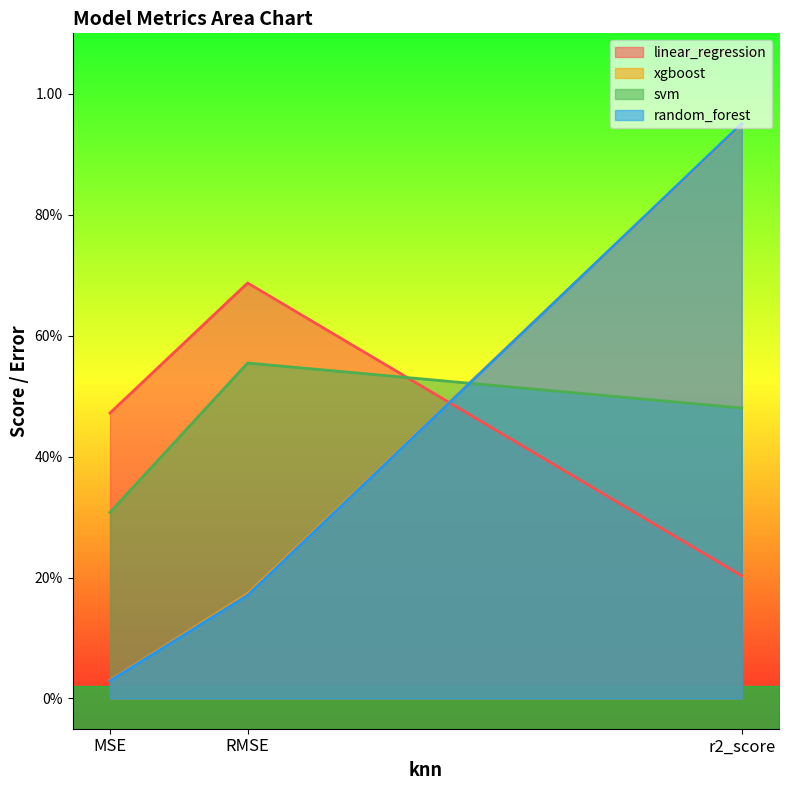

What is the total value across all series at RMSE?

1.6